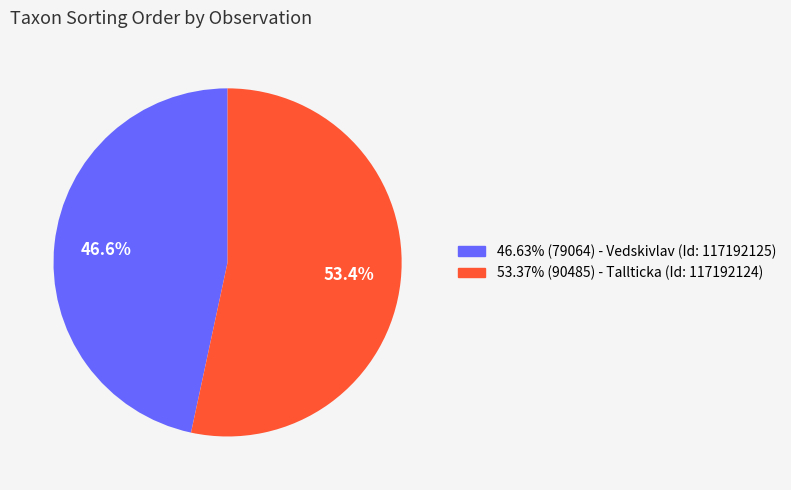

Is the sum of 46.63% (79064) - Vedskivlav (Id: 117192125) and 53.37% (90485) - Tallticka (Id: 117192124) greater than half?

Yes